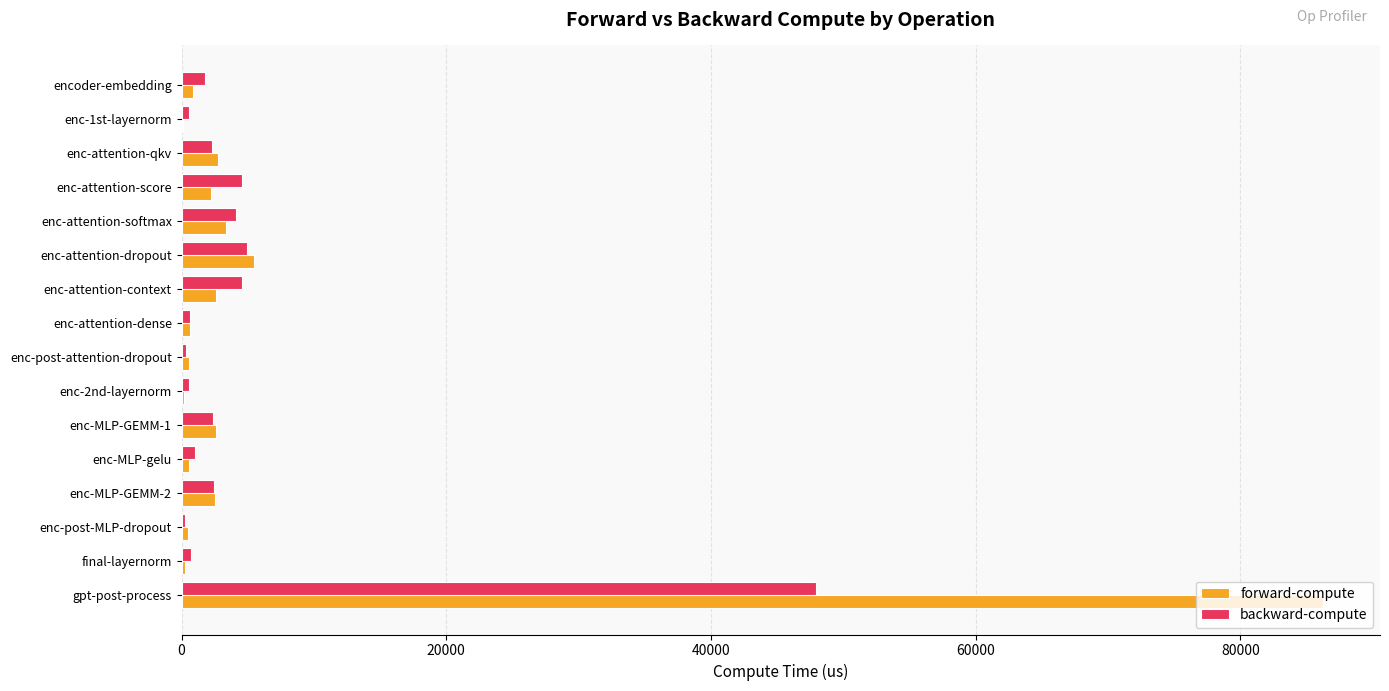

The forward-compute series shows 34512.5 at gpt-post-process. True or false?

False